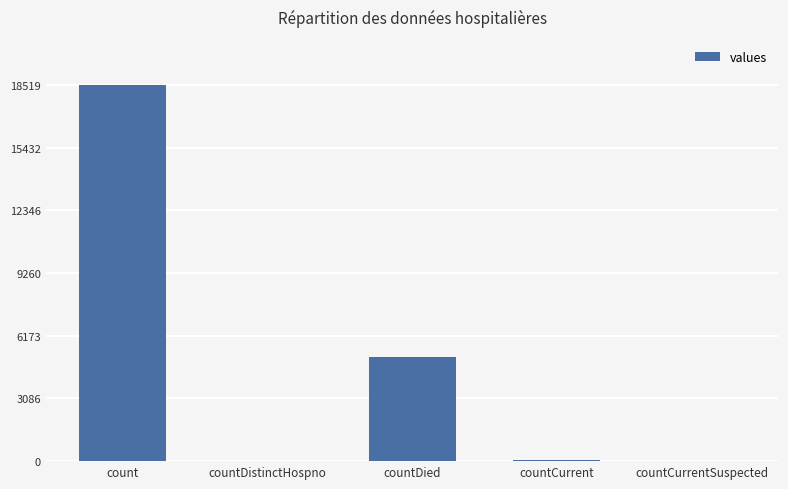

What is the maximum value shown in the chart?

18519